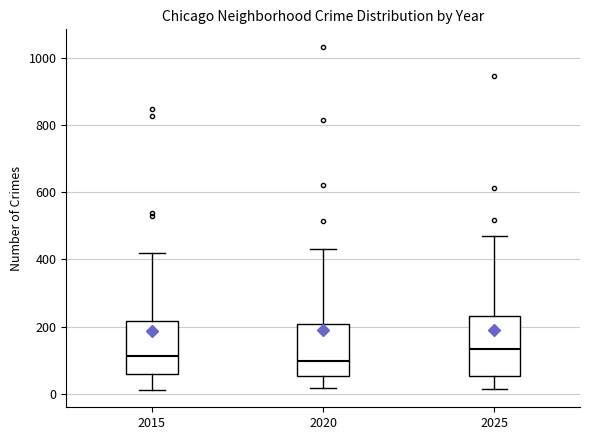

Where does the median line of the box at x = 2015 sit on the y-axis? The values are not printed on the chart, so give them approximately, as read against the axis.

120